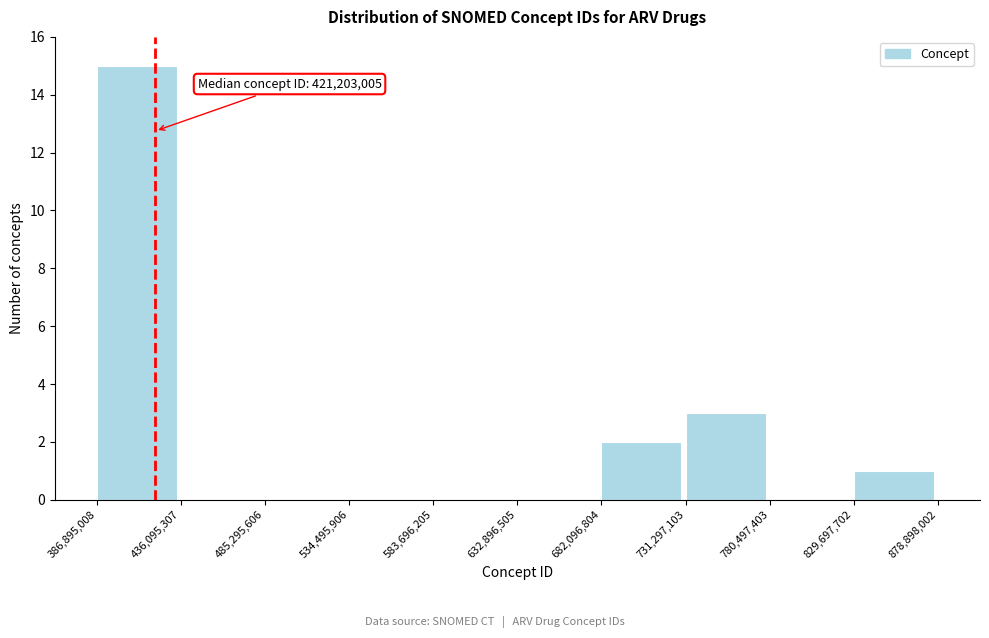

Over which range of the x-axis is the bar tallest?

386,895,008 to 436,095,307